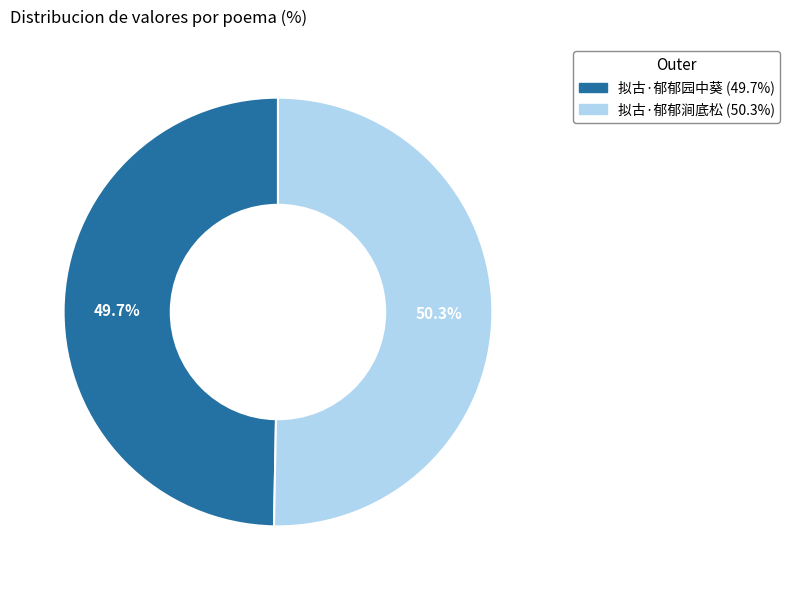

How much of the chart is everything except 拟古·郁郁涧底松?

49.7%